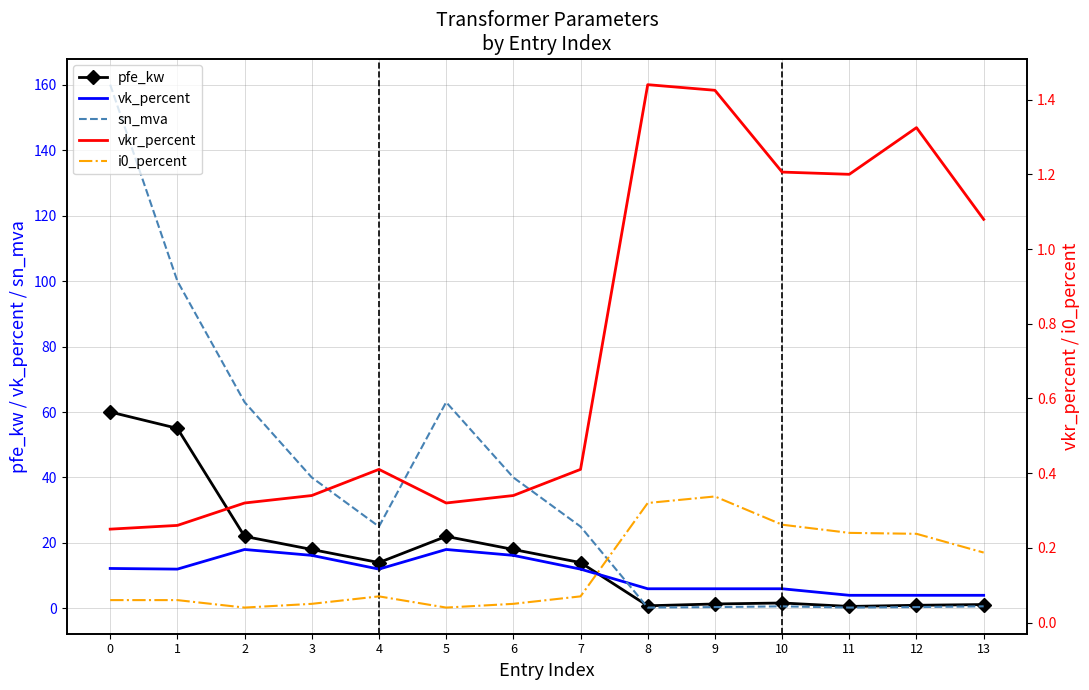

Reading left to right, list all the values displayed in this chart.

pfe_kw: 60.0	55.0	22.0	18.0	14.0	22.0	18.0	14.0	0.8	1.4	1.6	0.6	0.9	1.2
vk_percent: 12.2	12.0	18.0	16.2	12.0	18.0	16.2	12.0	6.0	6.0	6.0	4.0	4.0	4.0
sn_mva: 160.0	100.0	63.0	40.0	25.0	63.0	40.0	25.0	0.2	0.4	0.6	0.2	0.4	0.6
vkr_percent: 0.2	0.3	0.3	0.3	0.4	0.3	0.3	0.4	1.4	1.4	1.2	1.2	1.3	1.1
i0_percent: 0.1	0.1	0.0	0.1	0.1	0.0	0.1	0.1	0.3	0.3	0.3	0.2	0.2	0.2